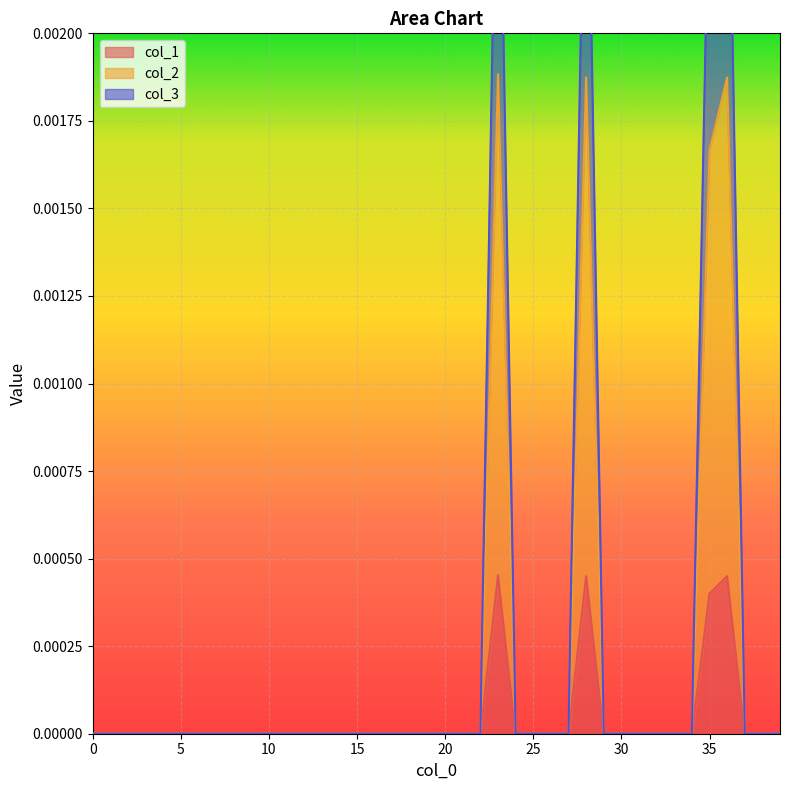

How many lines are shown in the chart?

3